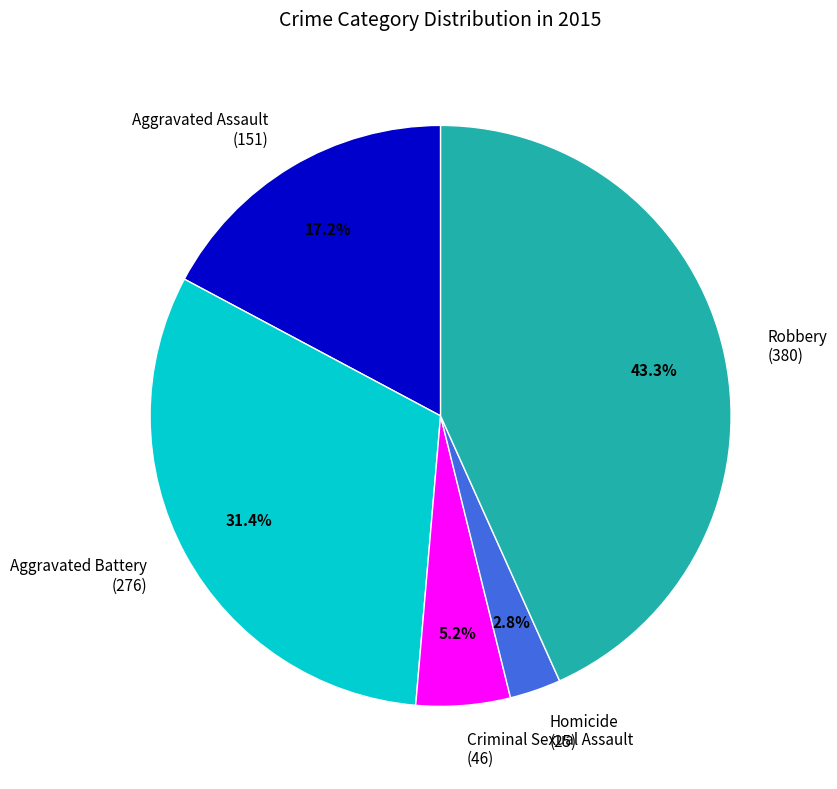

To the nearest percent, what is the difference between the Aggravated Battery and Homicide slice percentages?

29%